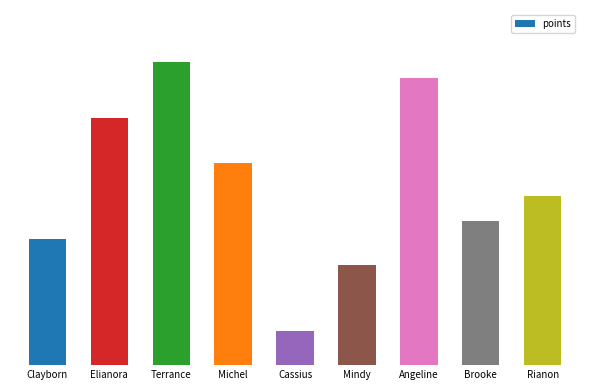

The value at Brooke is 159. True or false?

False